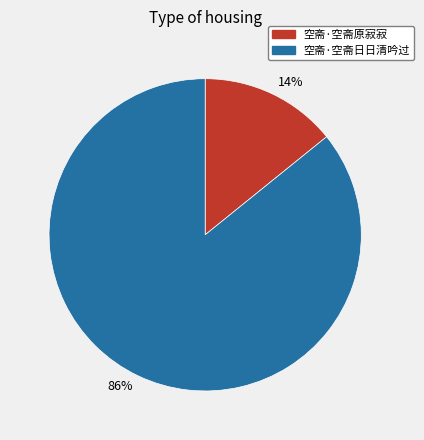

The 14% slice represents 14% of the pie. True or false?

True